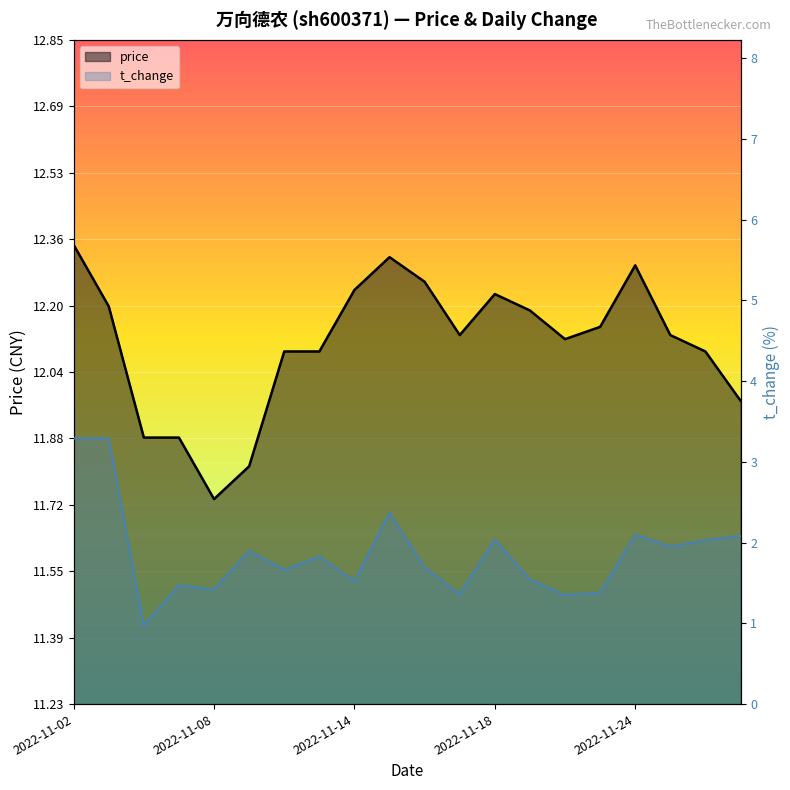

True or false: t_change and price cross at least once.

False